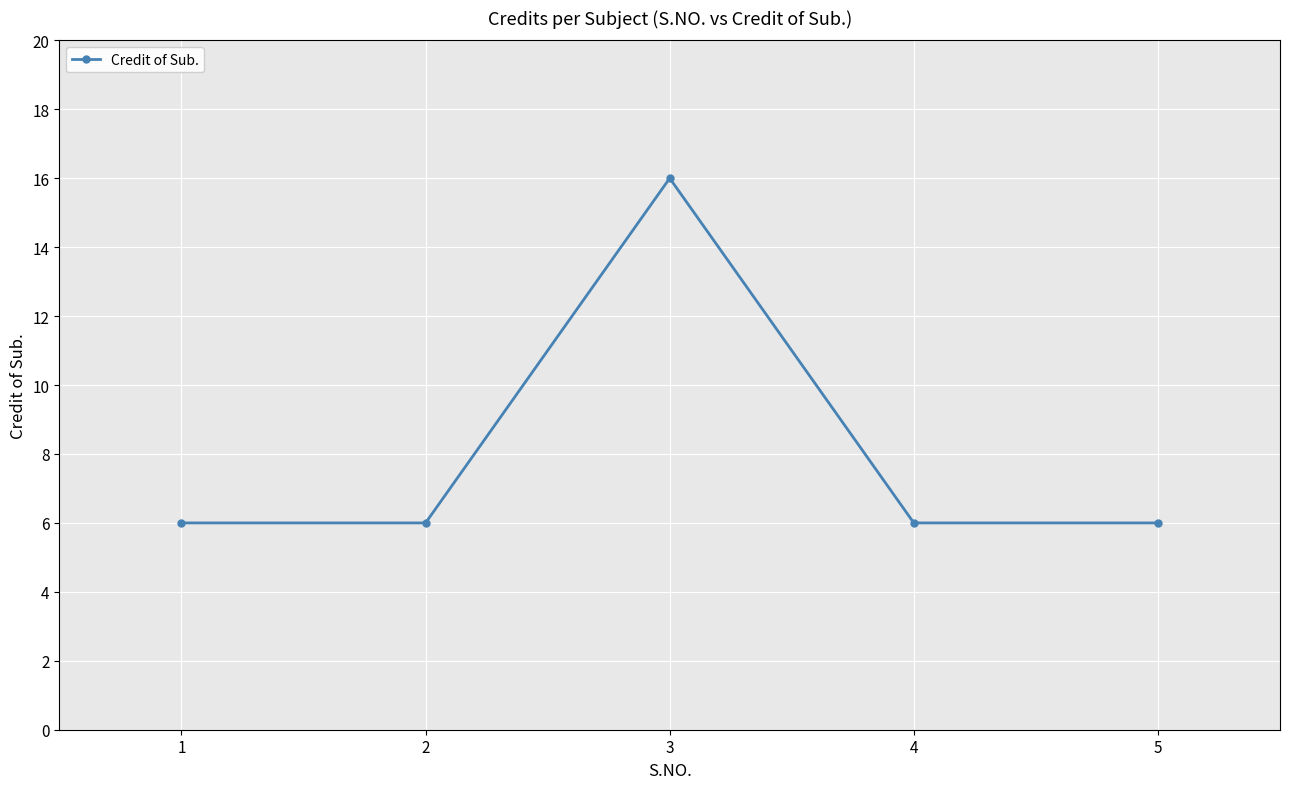

What is the ratio of the value at 4 to the value at 1?

1.0